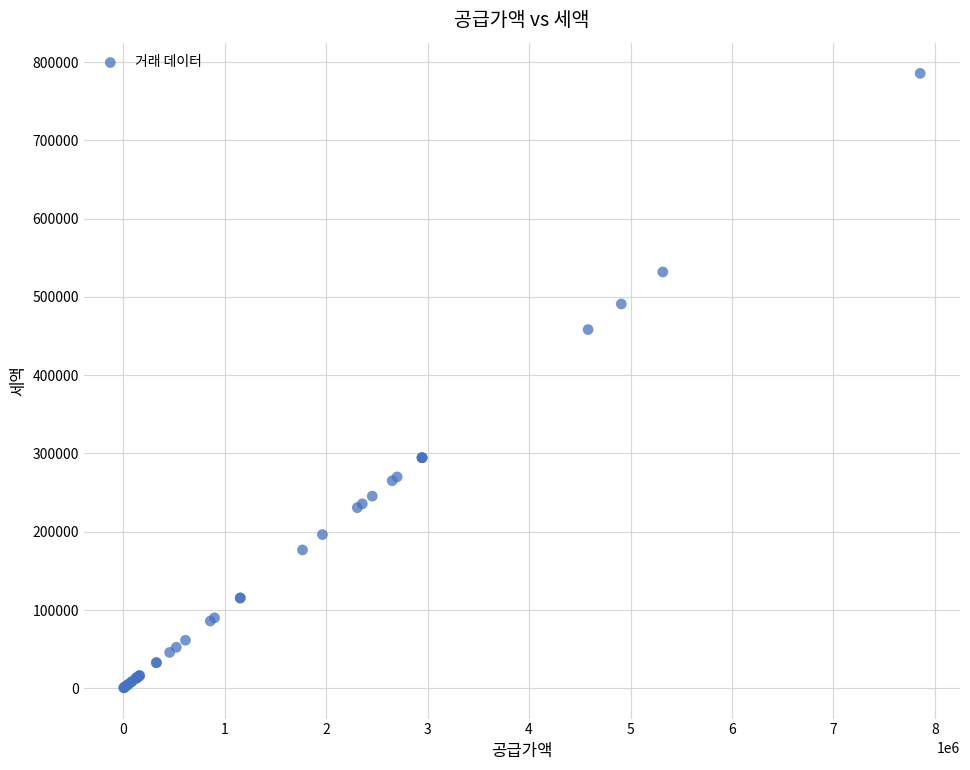

What Y value in the scatter plot is closest to 393000?

458181.8